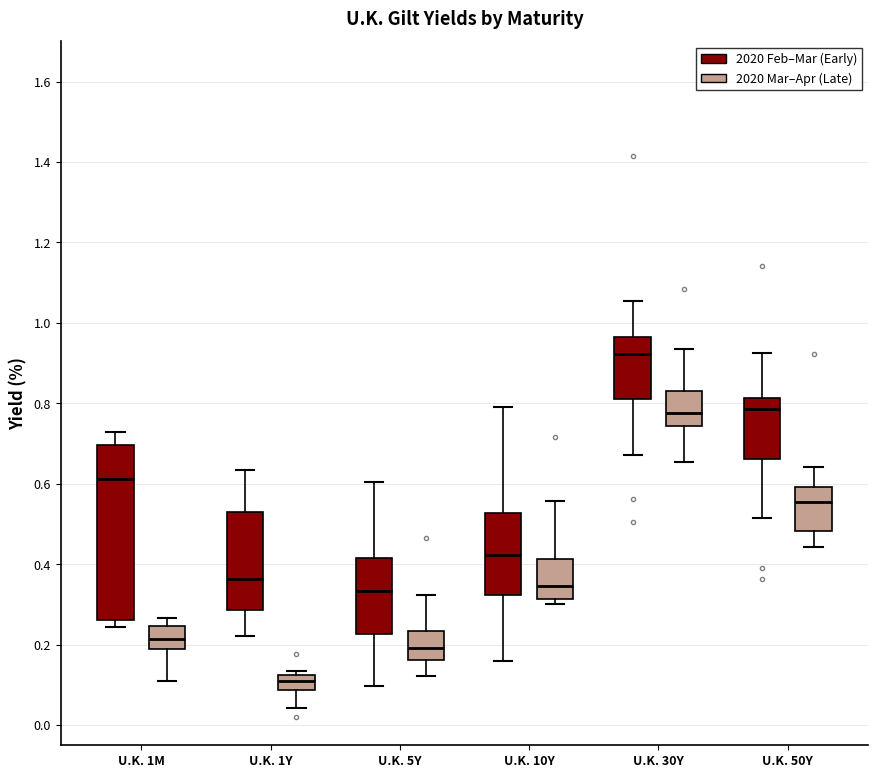

Comparing the boxes themselves (not the whiskers), which one is the tallest?

U.K. 1M (2020 Feb–Mar (Early))